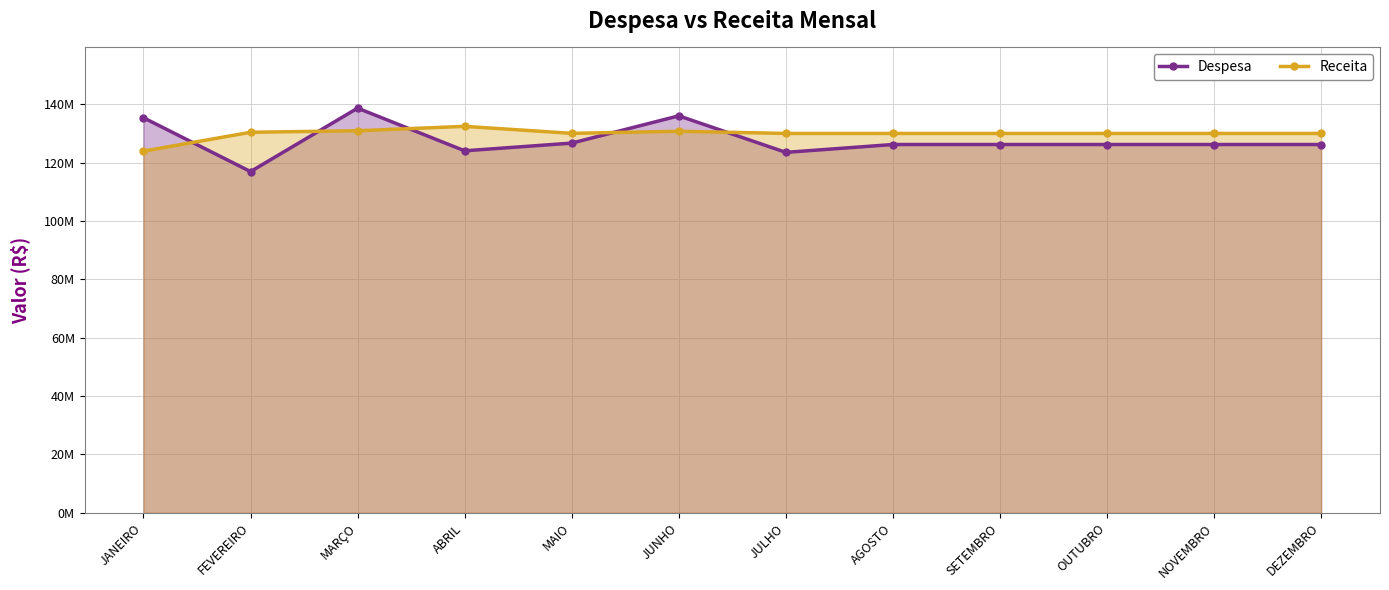

Reading left to right, list all the values displayed in this chart.

Despesa: JANEIRO=135374814.9	FEVEREIRO=116927076.1	MARÇO=138675659.0	ABRIL=124046804.0	MAIO=126690340.0	JUNHO=136033678.7	JULHO=123515809.8	AGOSTO=126208563.5	SETEMBRO=126208563.5	OUTUBRO=126208563.5	NOVEMBRO=126208563.5	DEZEMBRO=126208563.5
Receita: JANEIRO=123936381.0	FEVEREIRO=130402384.0	MARÇO=130920181.0	ABRIL=132431494.0	MAIO=130036692.0	JUNHO=130750455.0	JULHO=130000000.0	AGOSTO=130000000.0	SETEMBRO=130000000.0	OUTUBRO=130000000.0	NOVEMBRO=130000000.0	DEZEMBRO=130000000.0